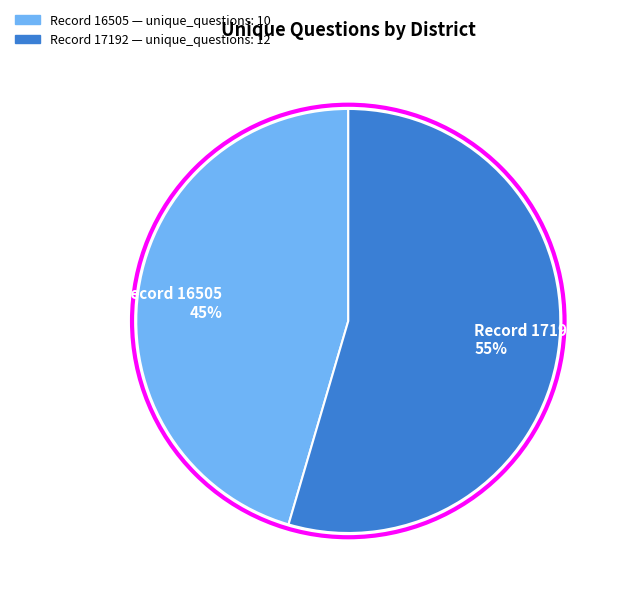

What is the ratio of the value at Record 16505 45% to the value at Record 17192 55%?

0.8